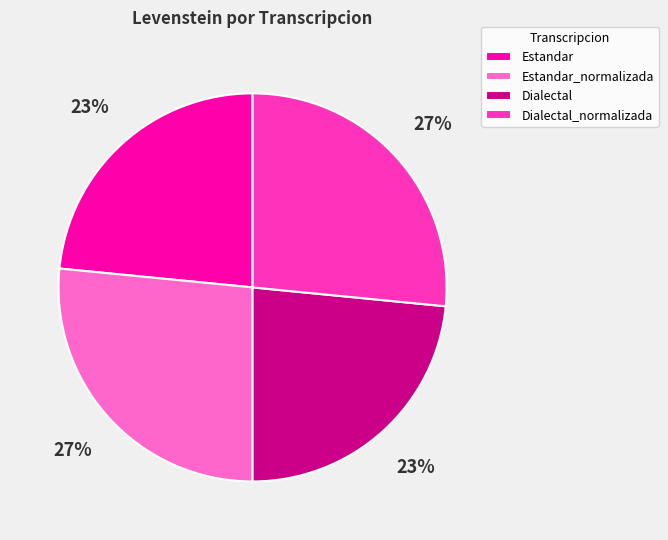

To the nearest percent, what is the average slice percentage?

25%